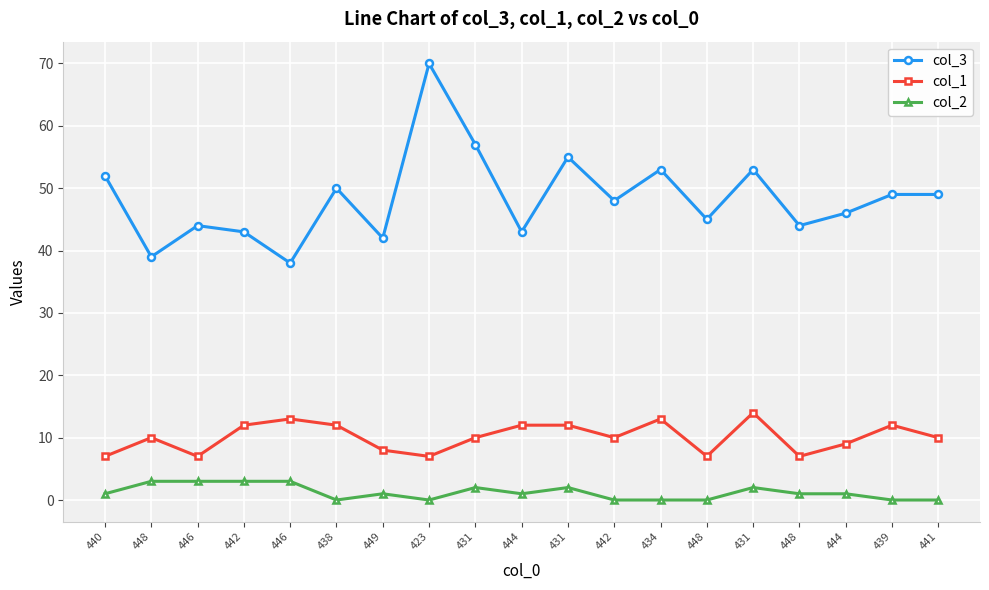

True or false: col_3 and col_2 intersect in this chart.

False